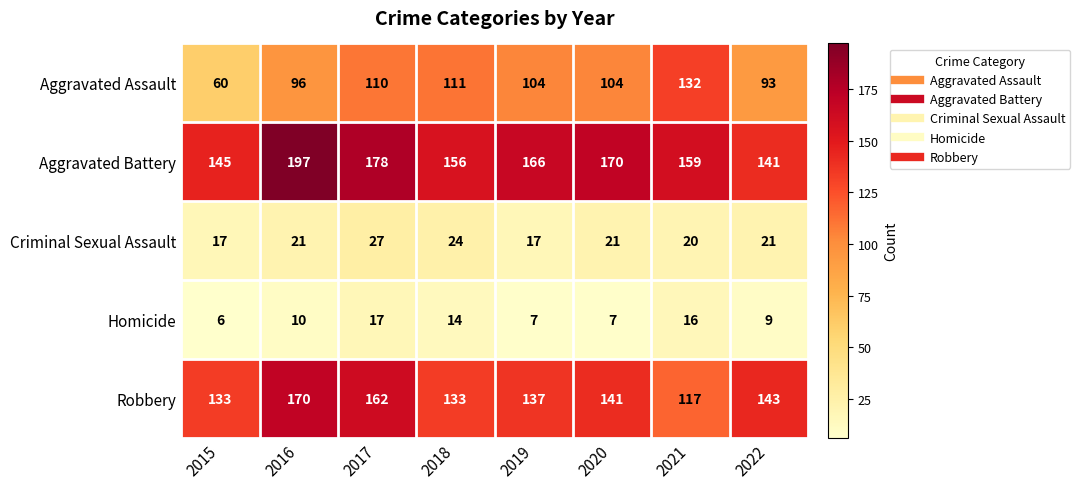

Which series has the widest spread of values?

Aggravated Assault